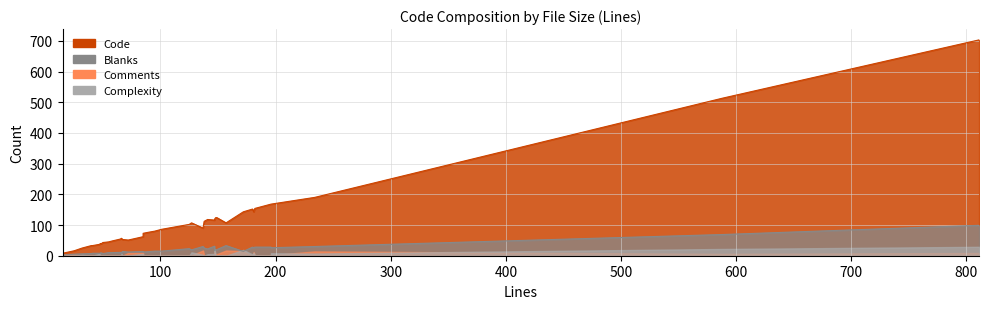

What is the value of the Blanks point at the 7th from the left?

8